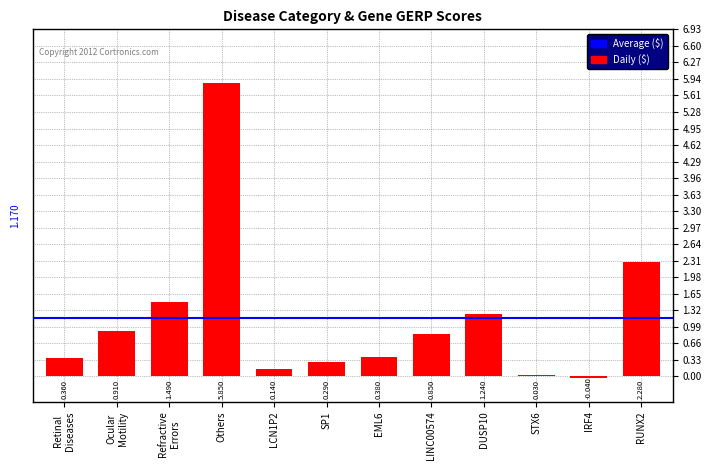

List the labels in order of value, largest first.

Others, RUNX2, Refractive
Errors, DUSP10, Ocular
Motility, LINC00574, EML6, Retinal
Diseases, SP1, LCN1P2, STX6, IRF4